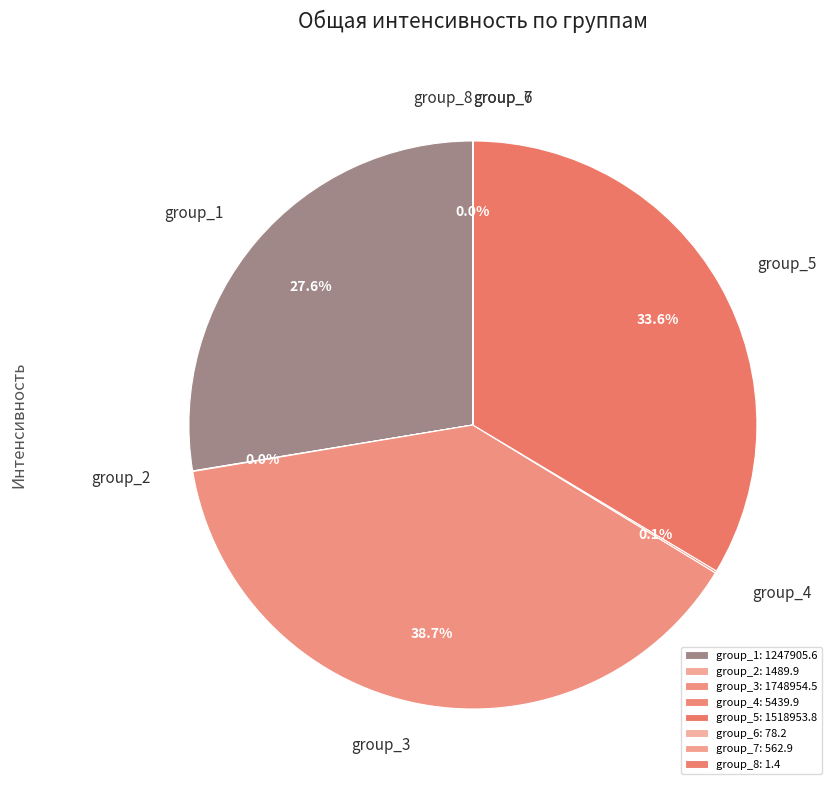

Between group_3 and group_5, which is larger?

group_3